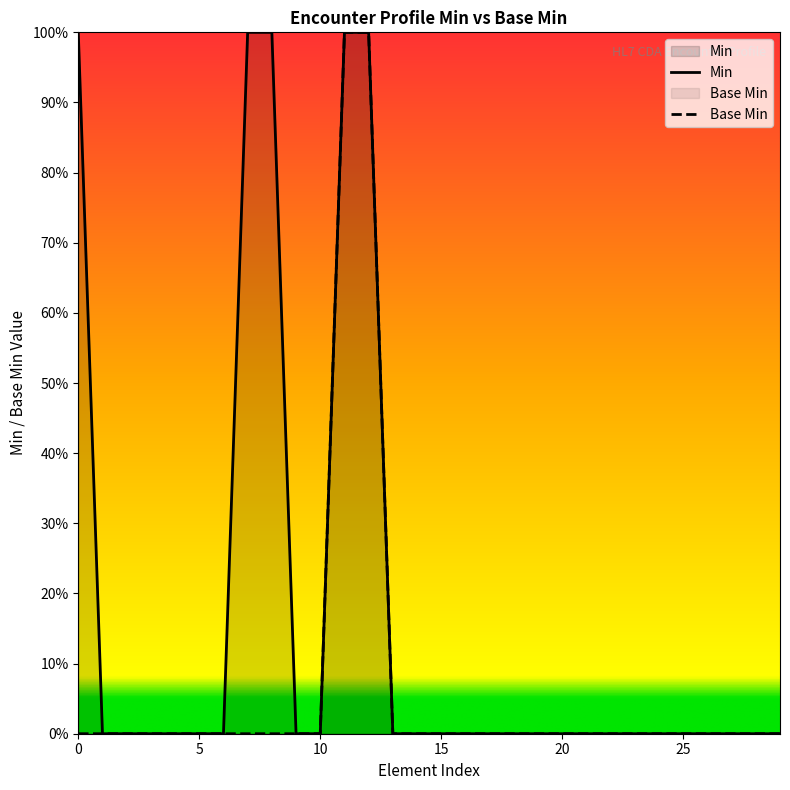

Does the chart display data point markers on the line(s)?

No